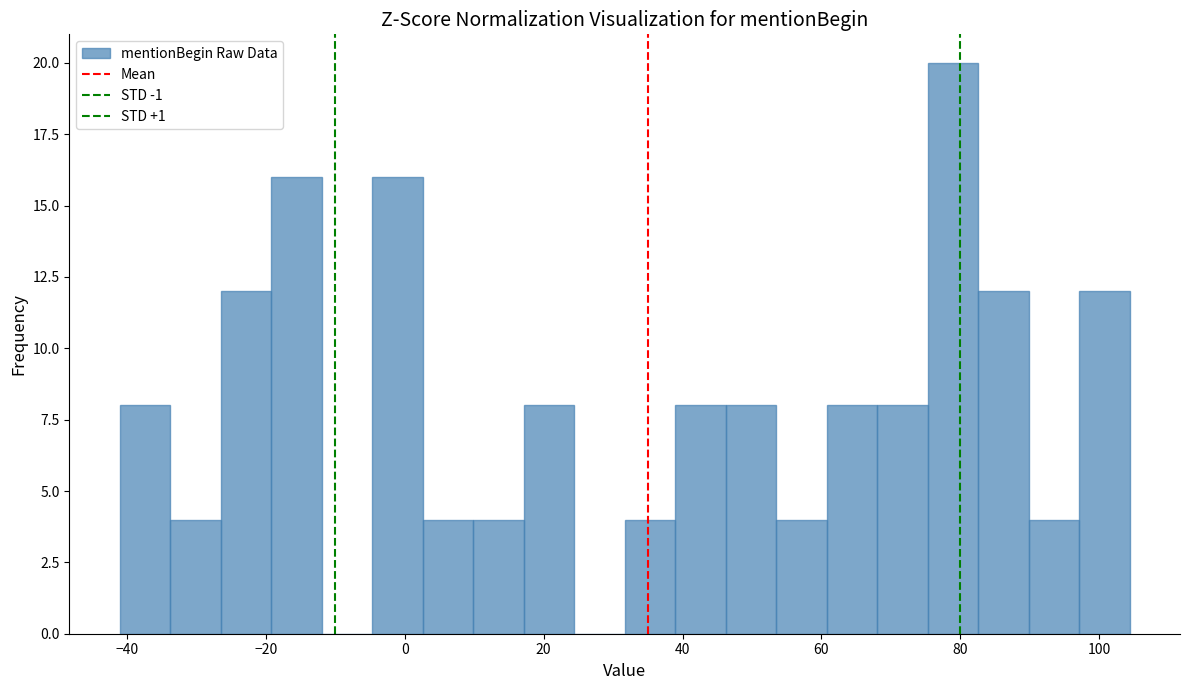

Around what value on the x-axis is the tallest bar? Give the approximate position of its centre, as read against the axis.

78